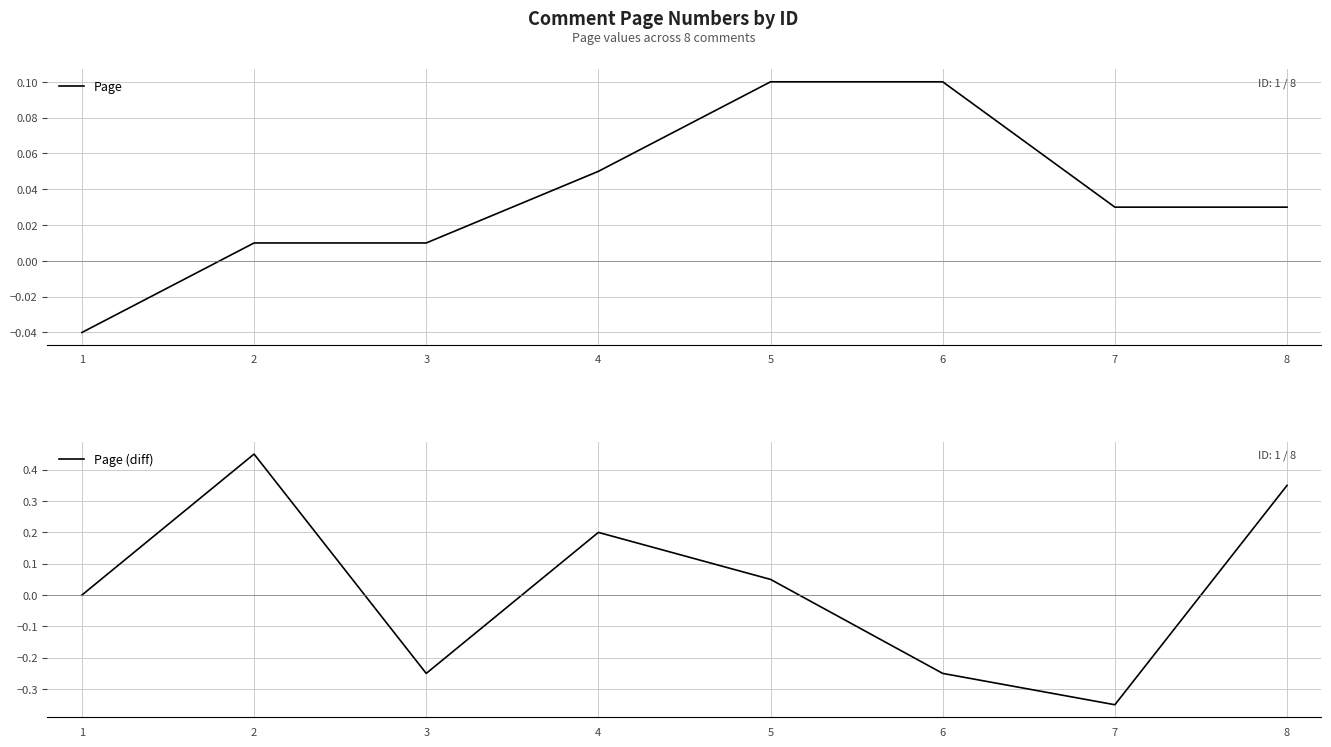

Rank the categories by Page (diff) value from lowest to highest.

7, 3, 6, 1, 5, 4, 8, 2